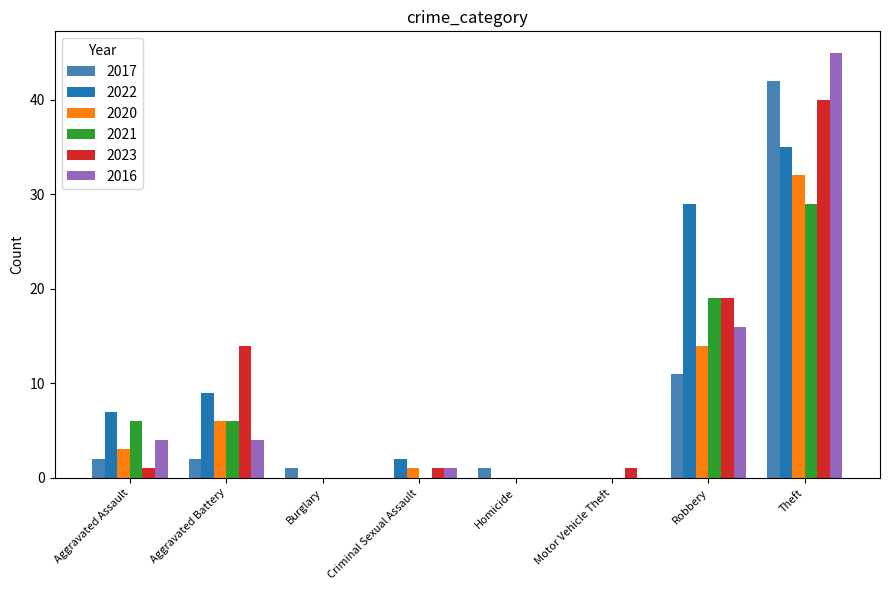

Reading left to right, extract all data points from this chart.

2017: 2	2	1	0	1	0	11	42
2022: 7	9	0	2	0	0	29	35
2020: 3	6	0	1	0	0	14	32
2021: 6	6	0	0	0	0	19	29
2023: 1	14	0	1	0	1	19	40
2016: 4	4	0	1	0	0	16	45